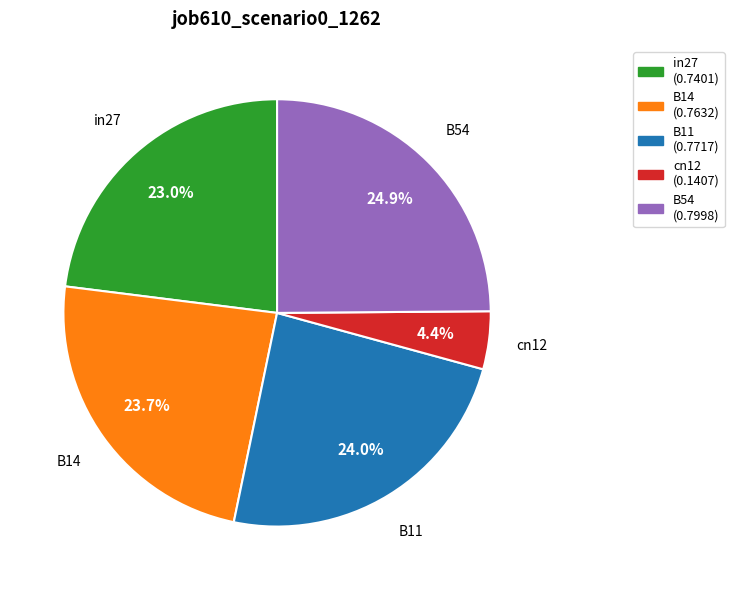

To the nearest percent, what portion does in27 represent?

23%